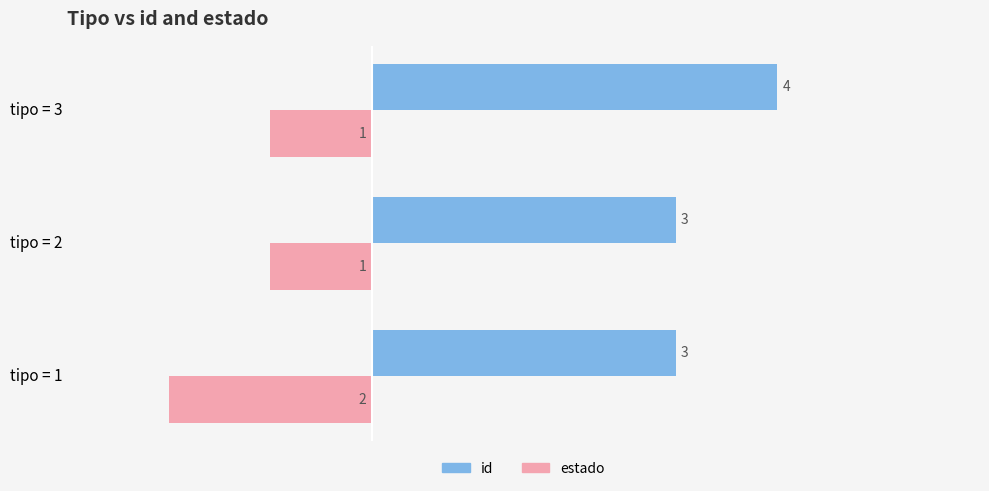

What is the average value of the id series?

3